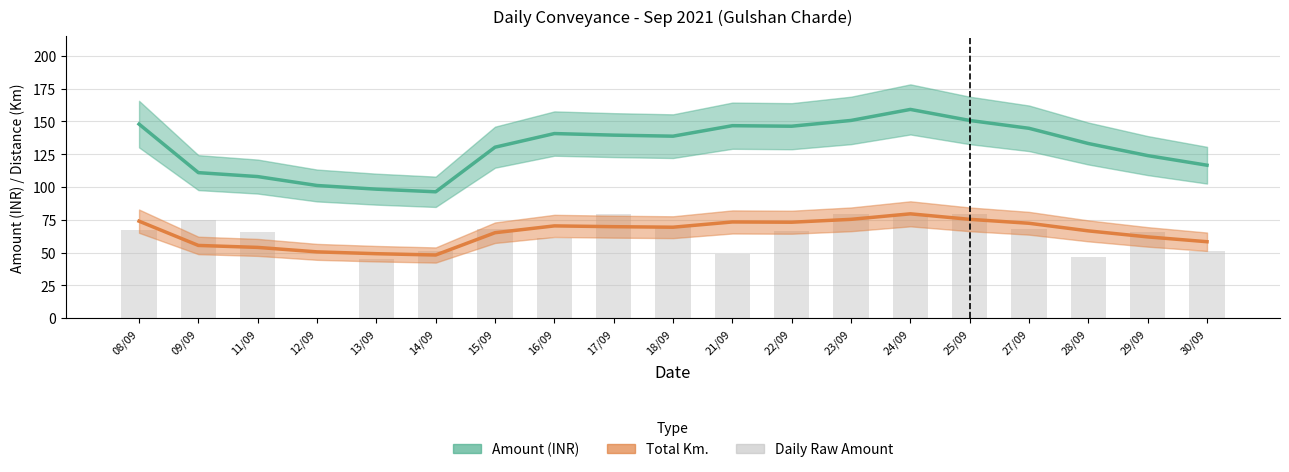

How many bars are there in total?

19